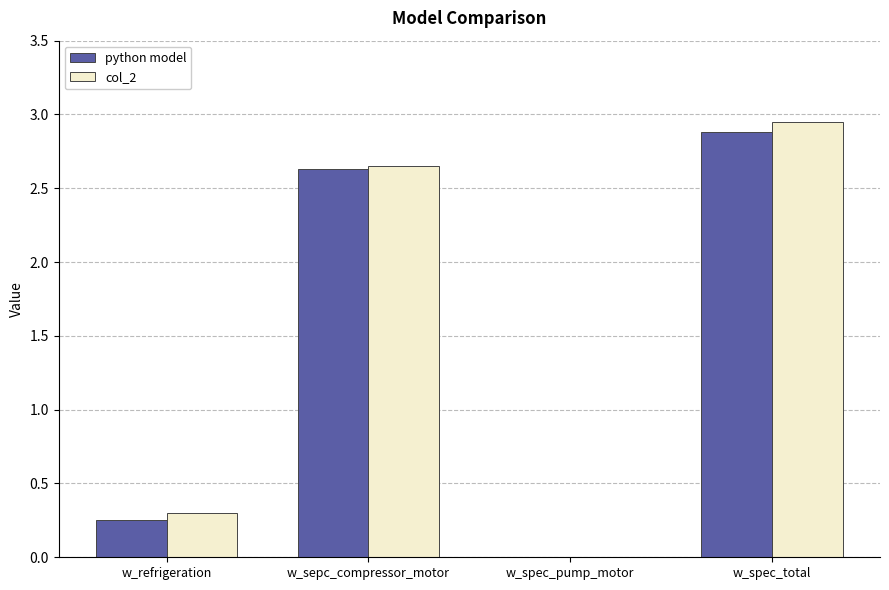

Is the value of python model at w_spec_pump_motor greater than the value of col_2 at w_refrigeration?

No